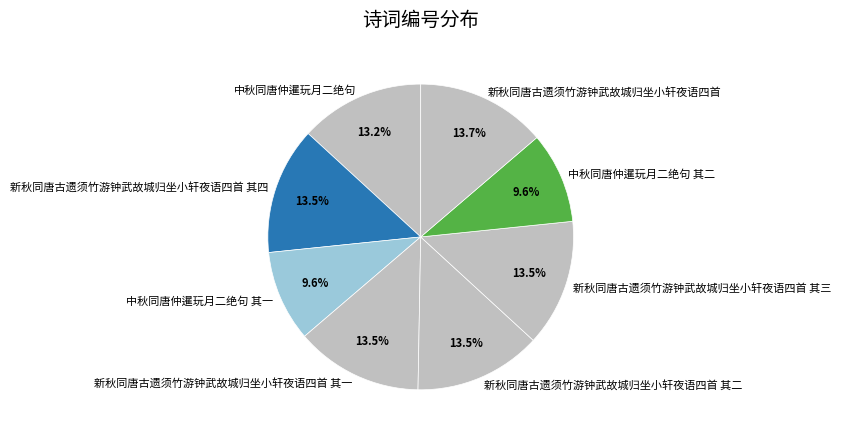

Is there a majority slice in this chart?

No